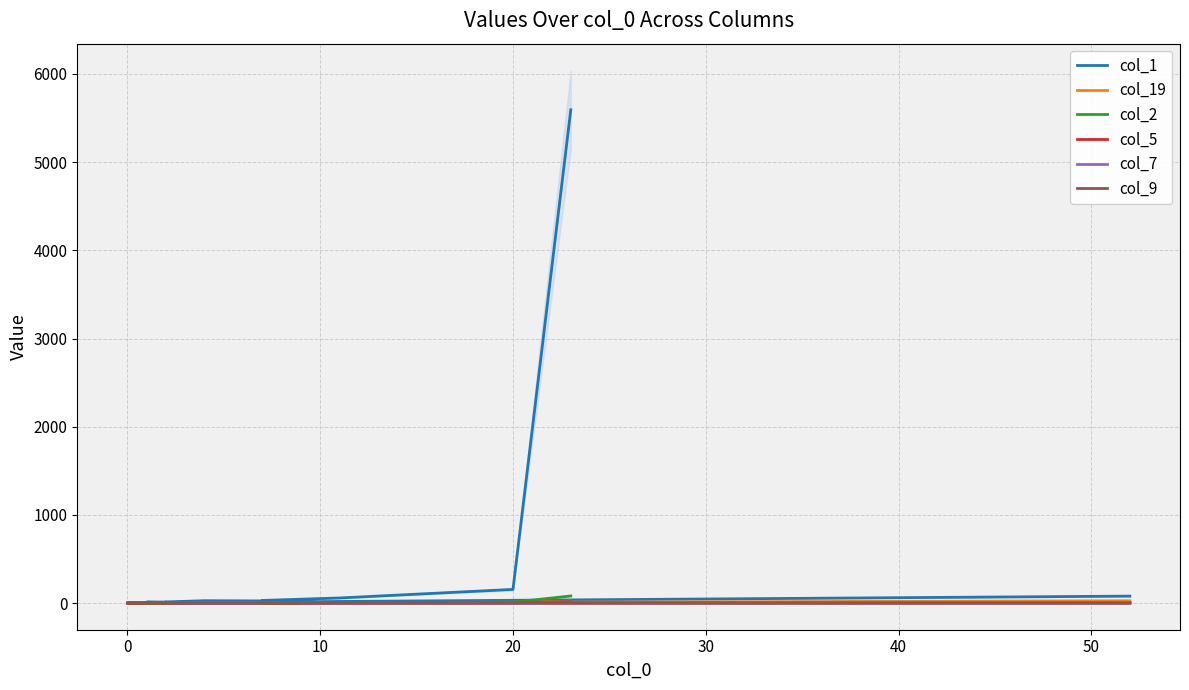

At which label does col_9 reach its minimum?

20